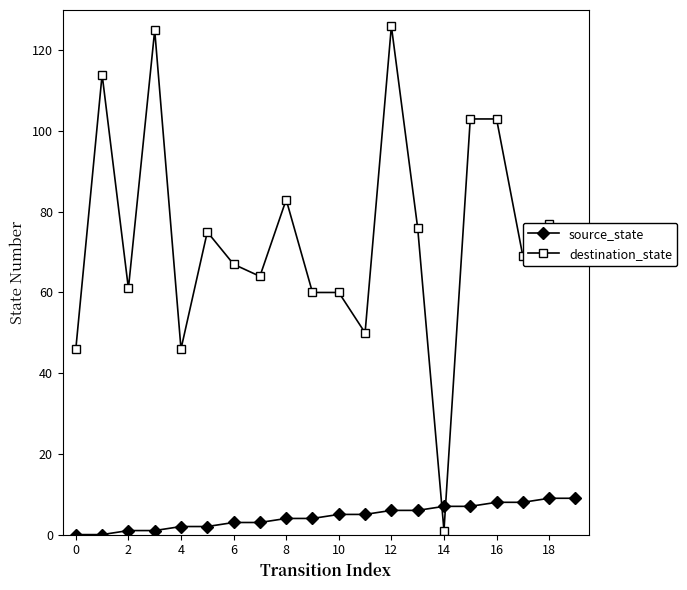

What is the maximum value for destination_state?

126